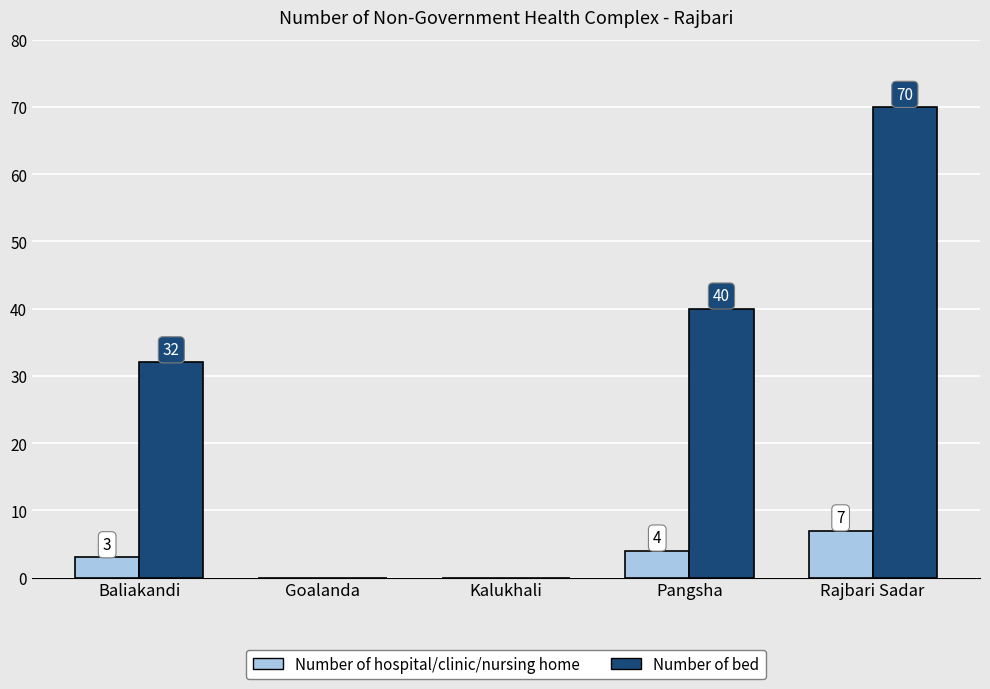

Which series has the largest total across all categories?

Number of bed